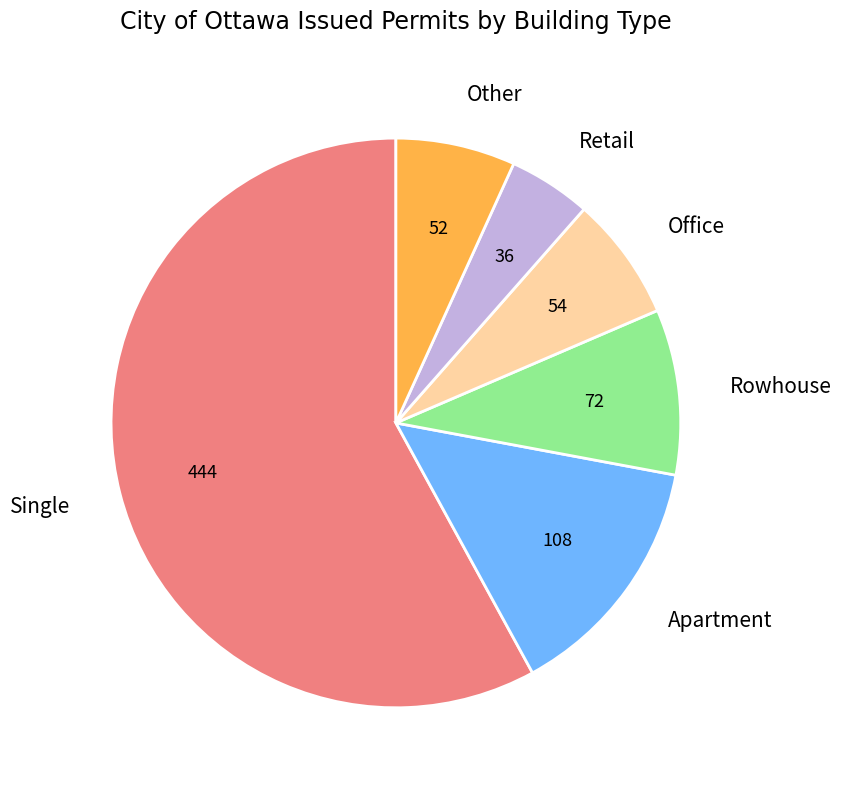

The Other slice represents 7% of the pie. True or false?

True